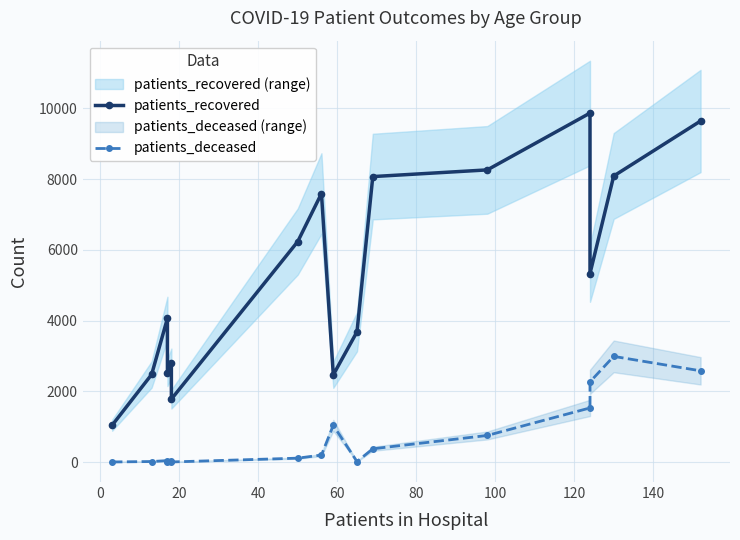

What is the maximum value shown in the chart?

9864